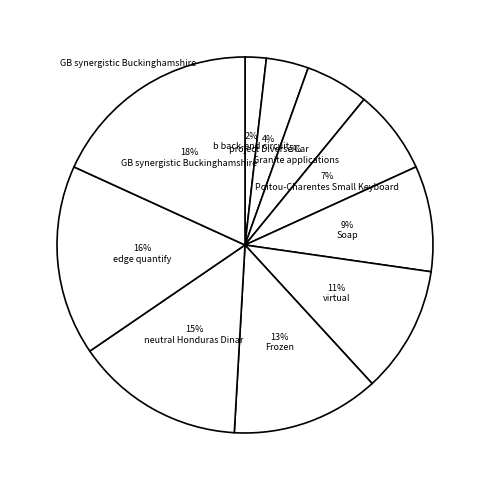

Rank the categories by value from lowest to highest.

b back-end circuit, project Diverse Car, Granite applications, Poitou-Charentes Small Keyboard, Soap, virtual, Frozen, neutral Honduras Dinar, edge quantify, GB synergistic Buckinghamshire